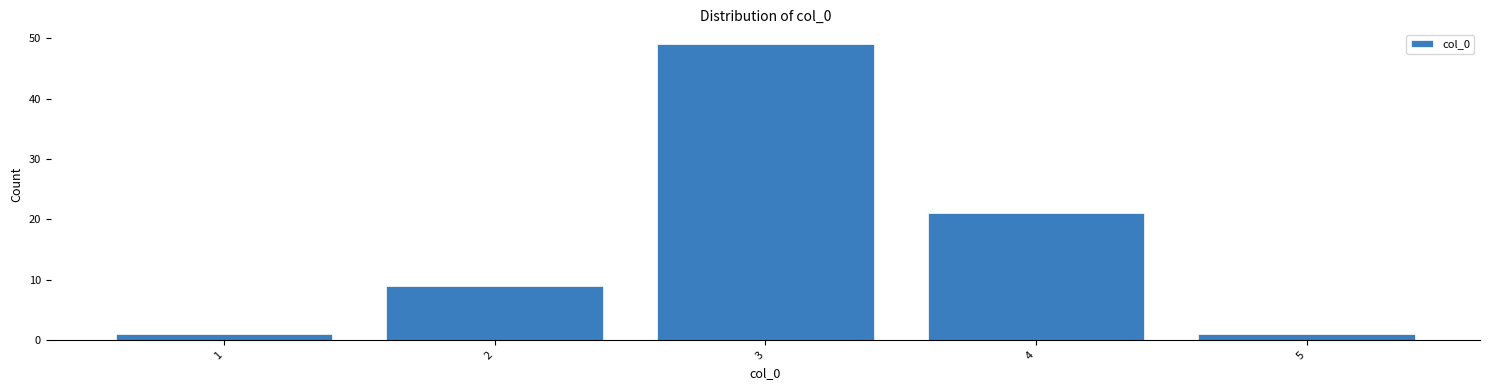

Reading left to right, list every bar in this chart as the range it spans on the x-axis followed by its height. The values are not printed on the chart, so give them approximately, as read against the axis.

0.5 to 1.5: 1
1.5 to 2.5: 9
2.5 to 3.5: 49
3.5 to 4.5: 21
4.5 to 5.5: 1